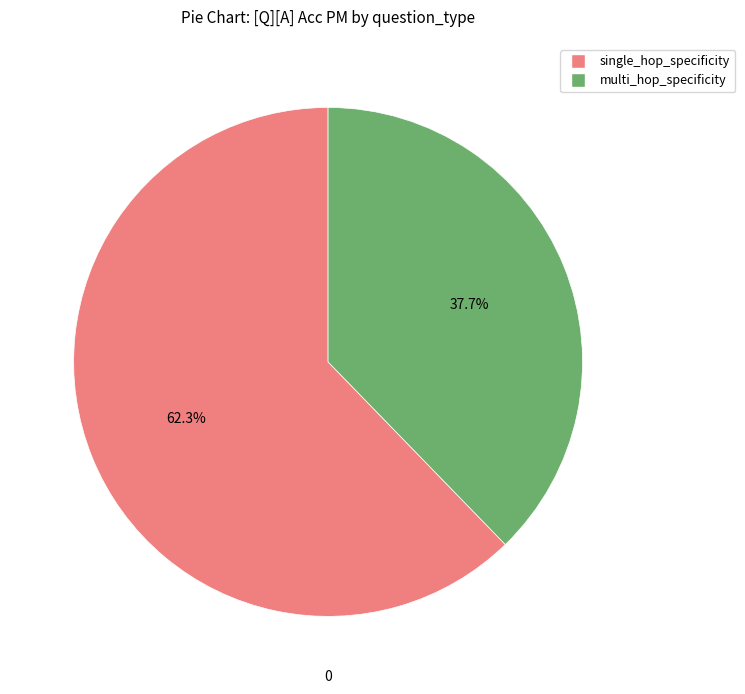

How many segments does this pie chart have?

2